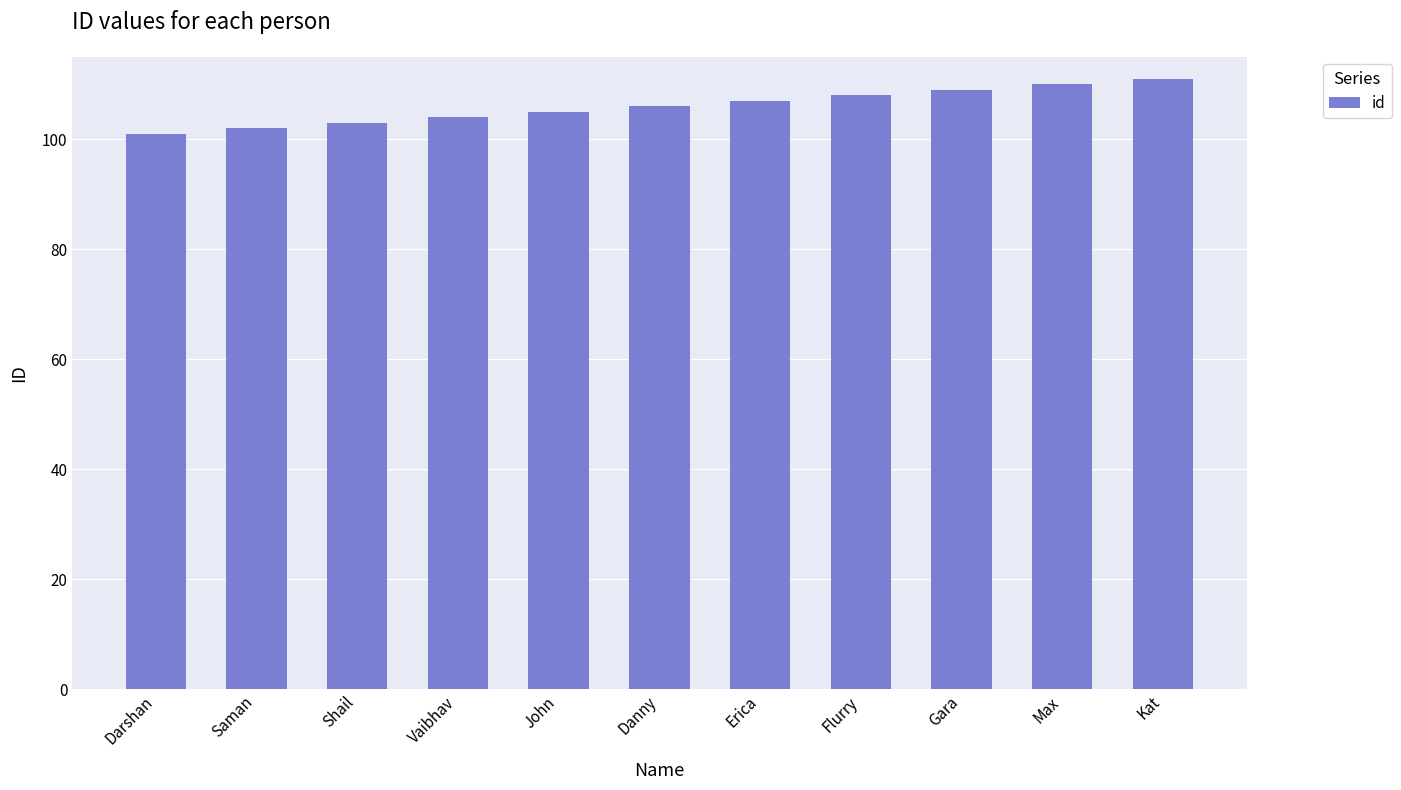

What is the greatest value displayed?

111